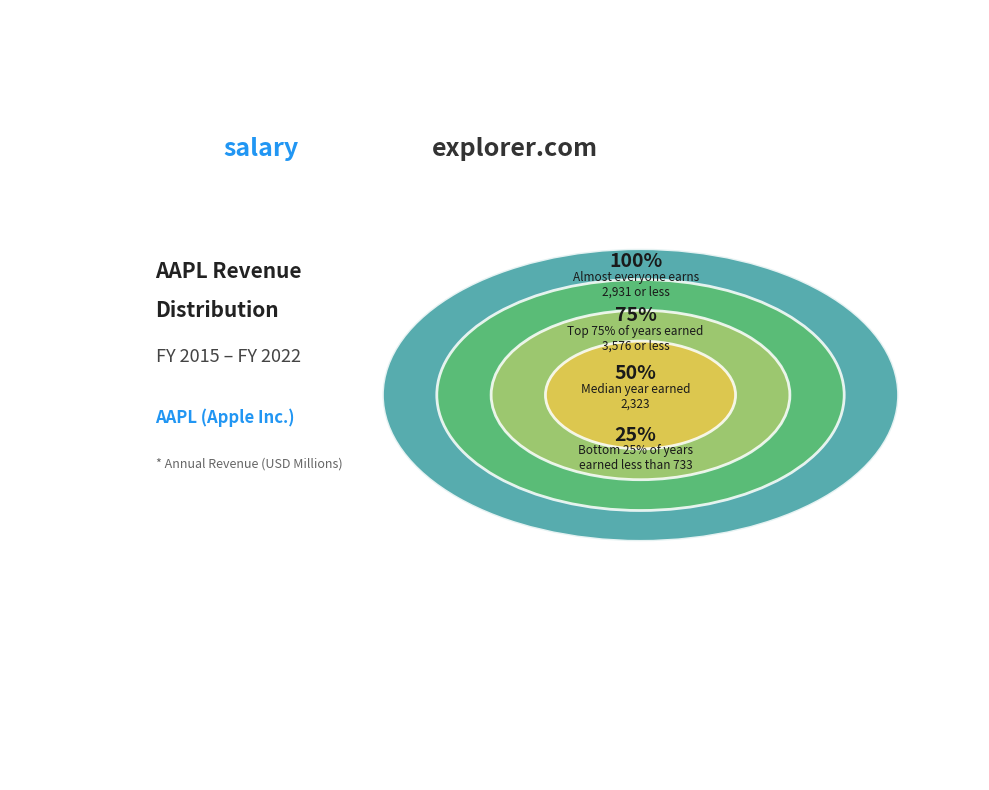

Does any single category account for the majority?

No